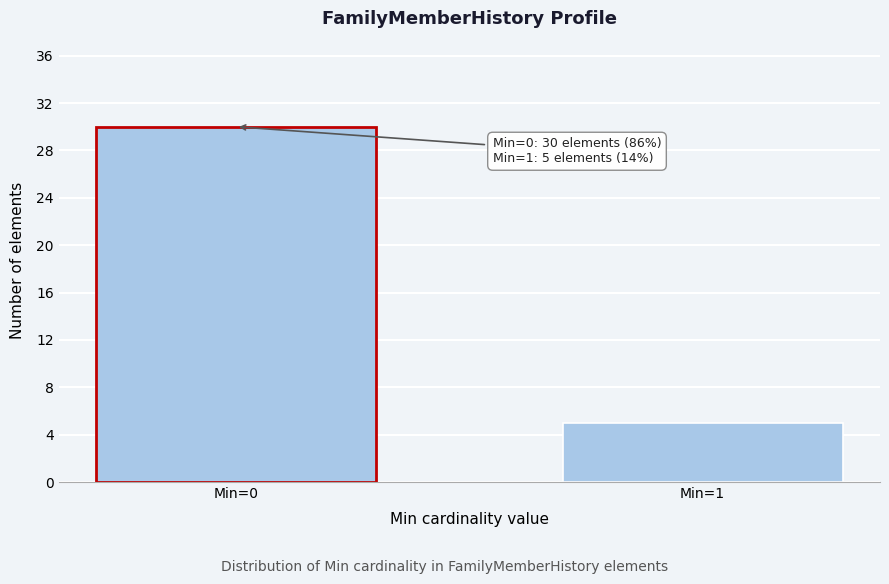

Reading right to left, transcribe all the data shown in this chart.

5	30